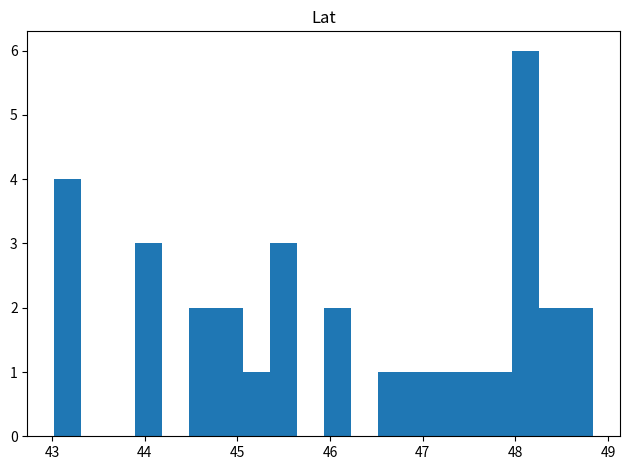

Read against the x-axis, roughly where is the centre of the tallest bar?

48.1